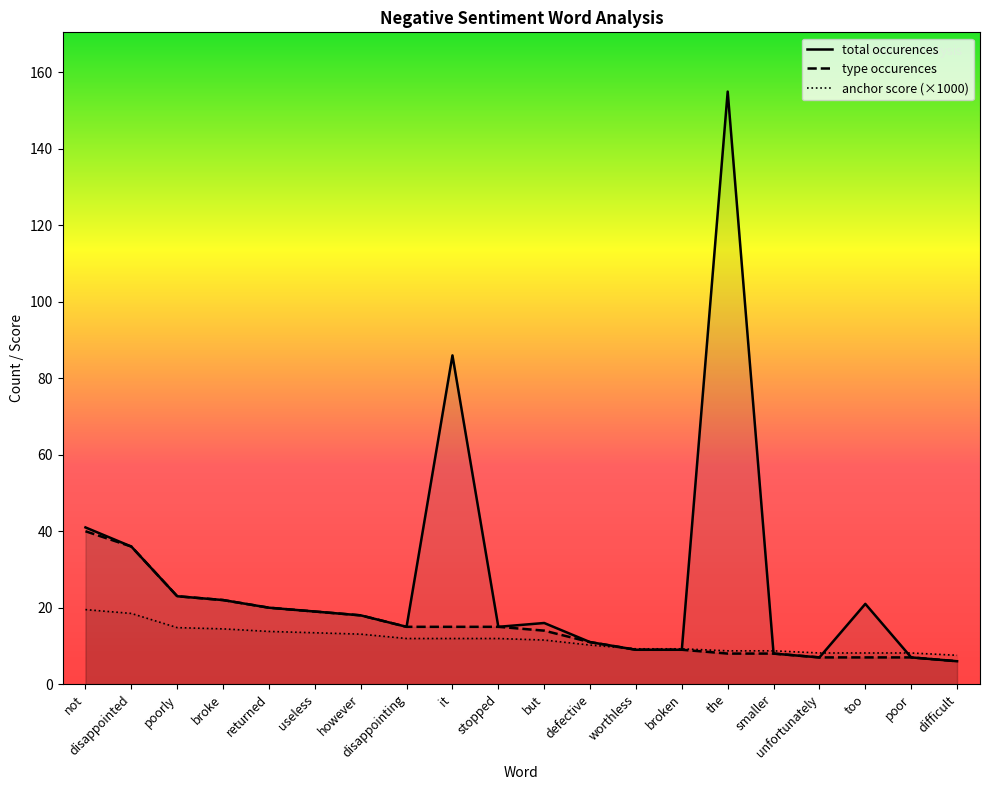

How many categories are shown in the chart?

20